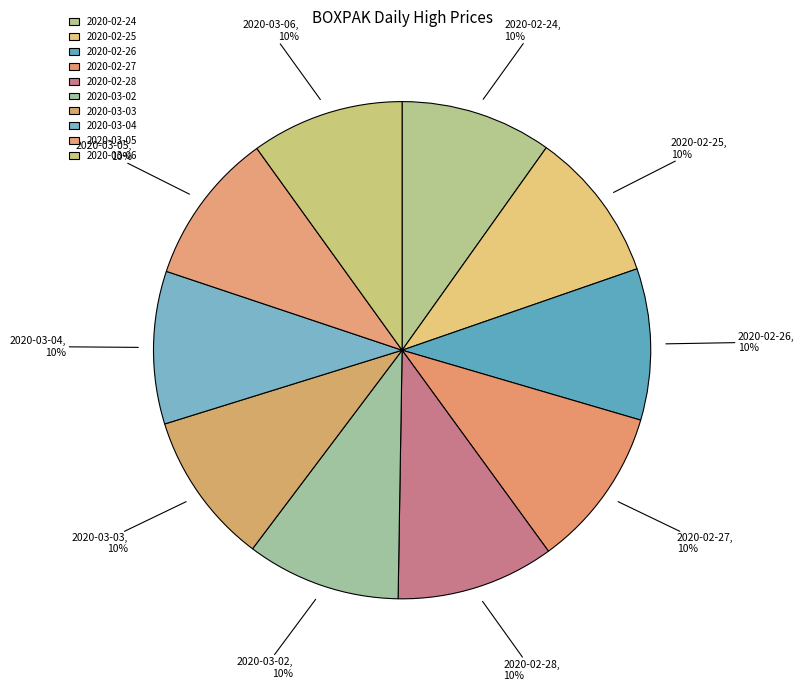

What is the ratio of the value at 2020-03-05 to the value at 2020-03-06?

1.0